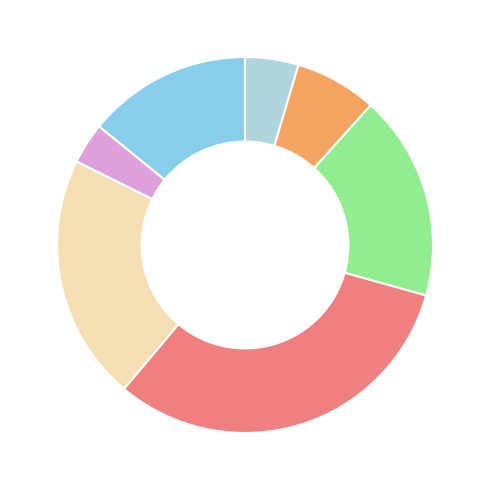

Does any single category account for the majority?

No